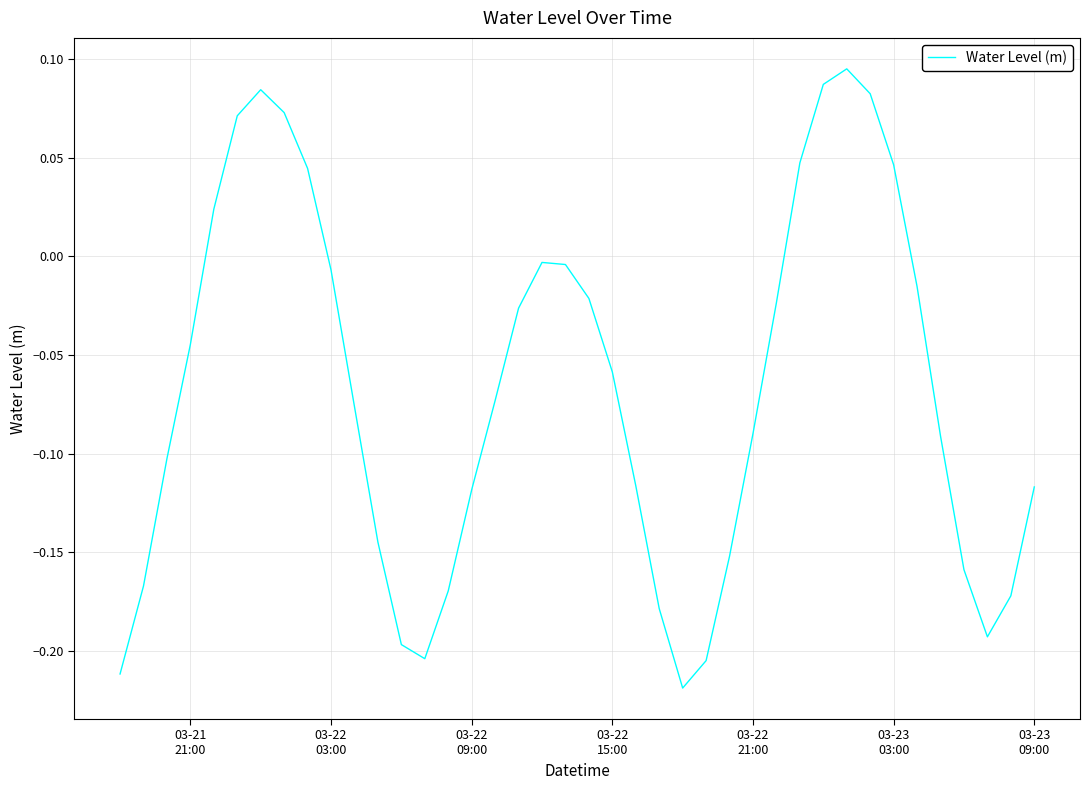

How many lines are shown in the chart?

1